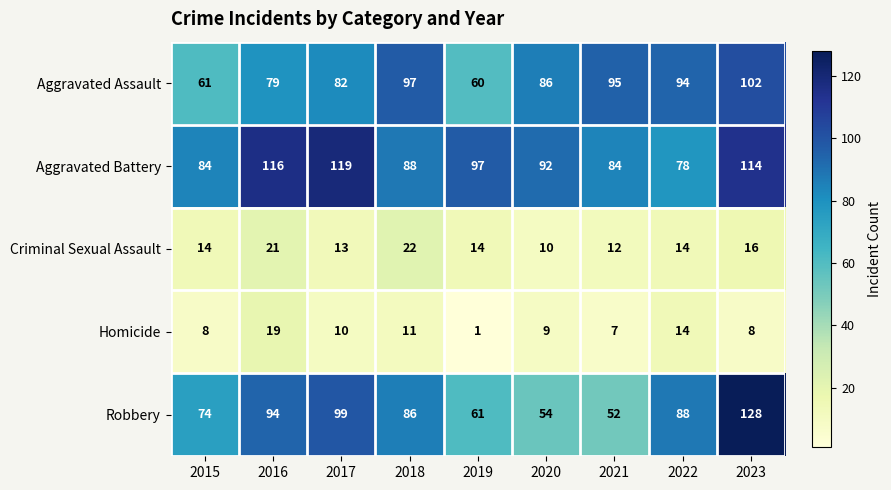

What is the difference between the Aggravated Assault values at 2016 and 2018?

18